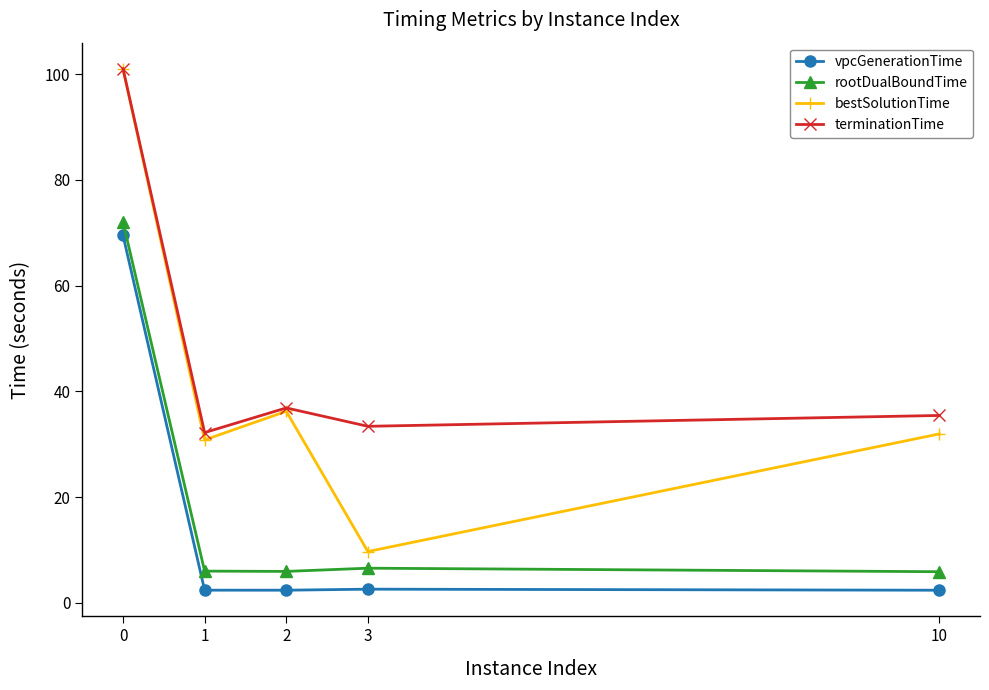

True or false: vpcGenerationTime has a value of 2.4 at 10.

True